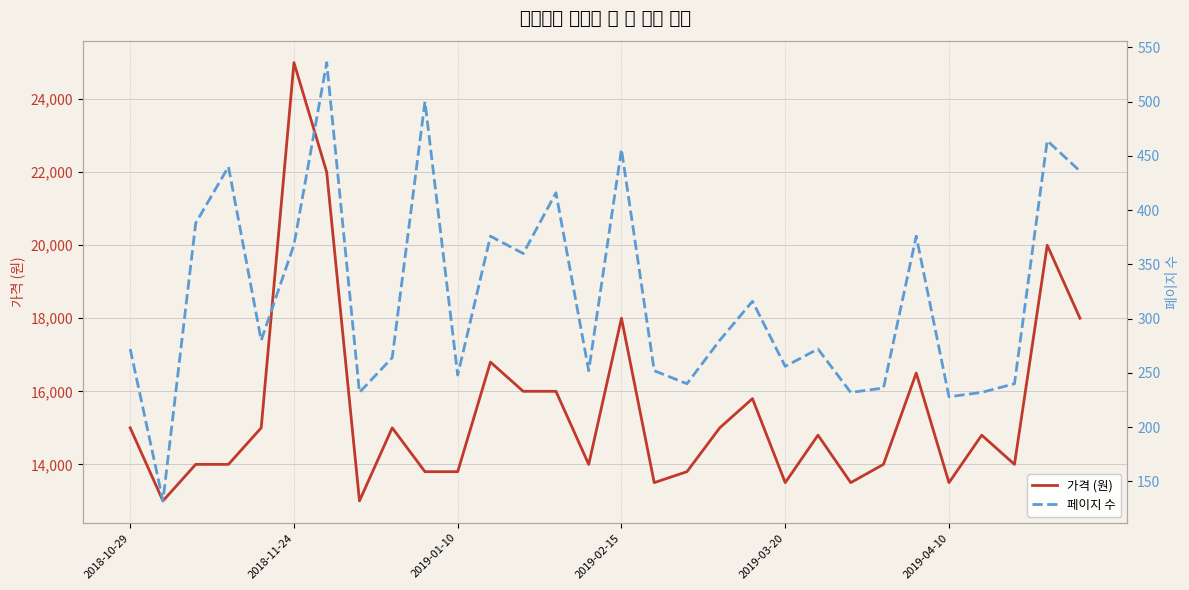

How many categories are shown in the chart?

30